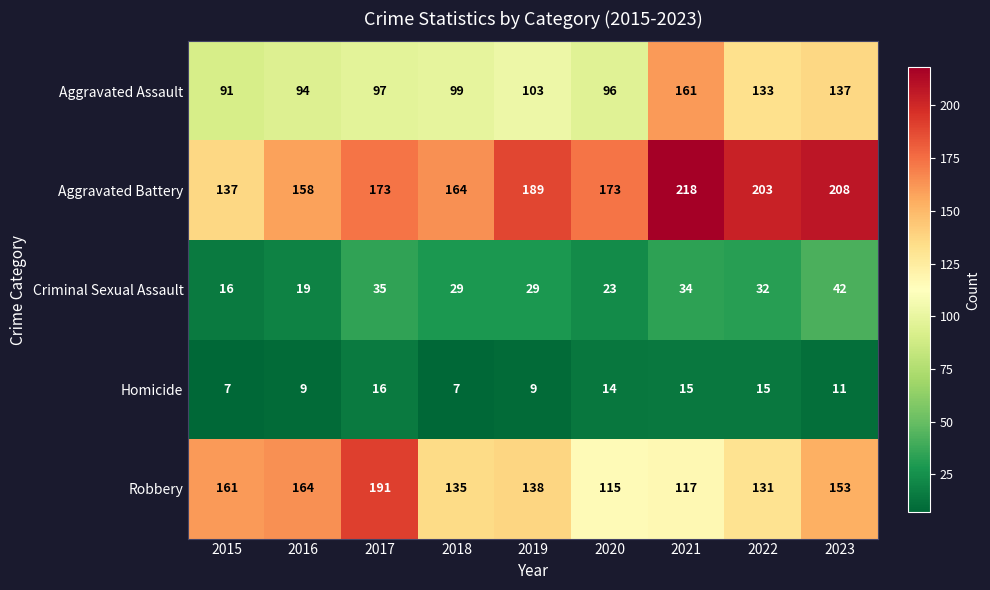

What is the total value across all series at 2017?

512